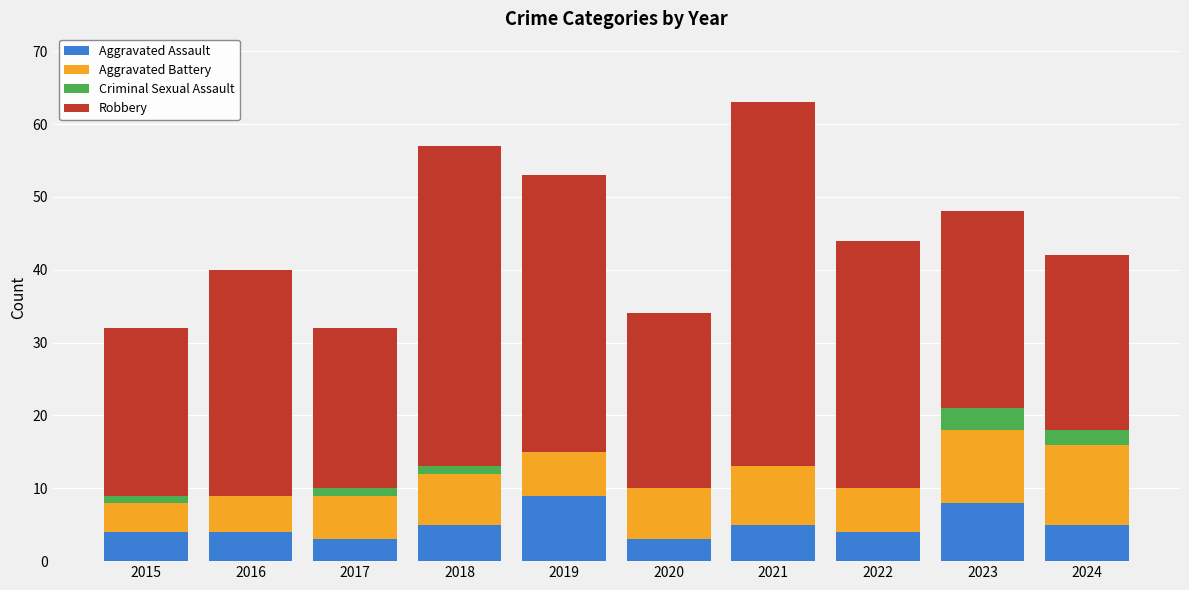

Are the bars horizontal?

No